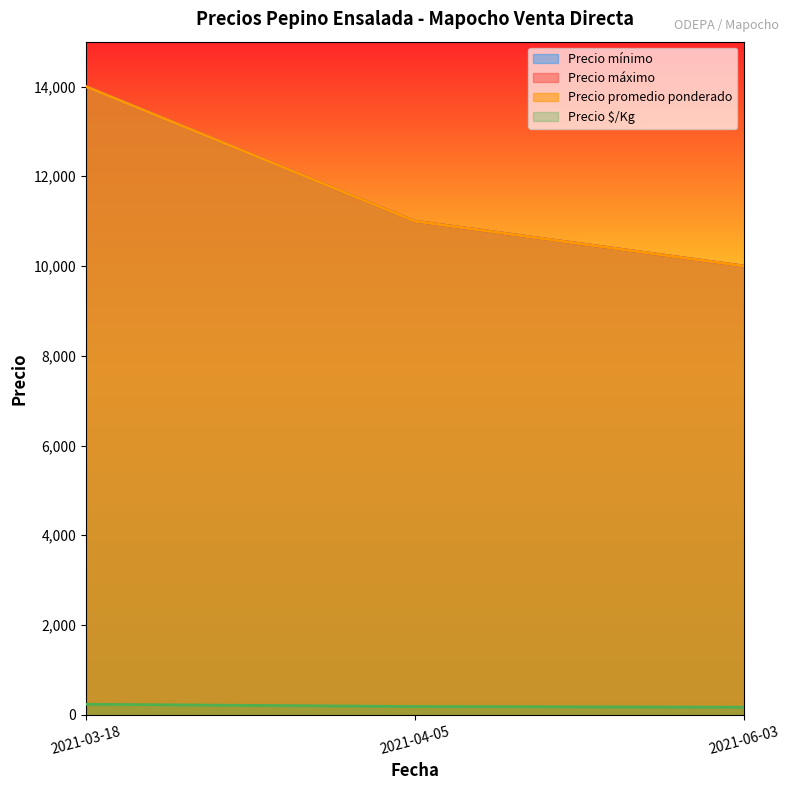

Which series has the largest total across all categories?

Precio mínimo